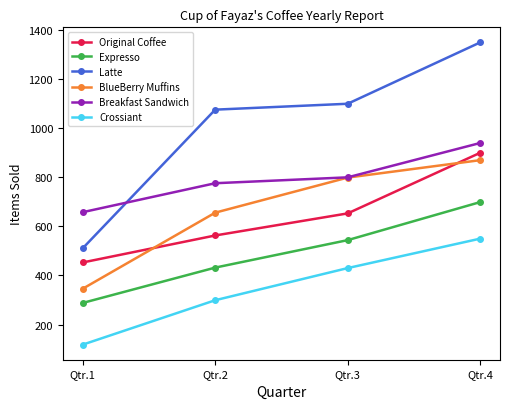

Read the Breakfast Sandwich value at Qtr.1, to the nearest 5.

660